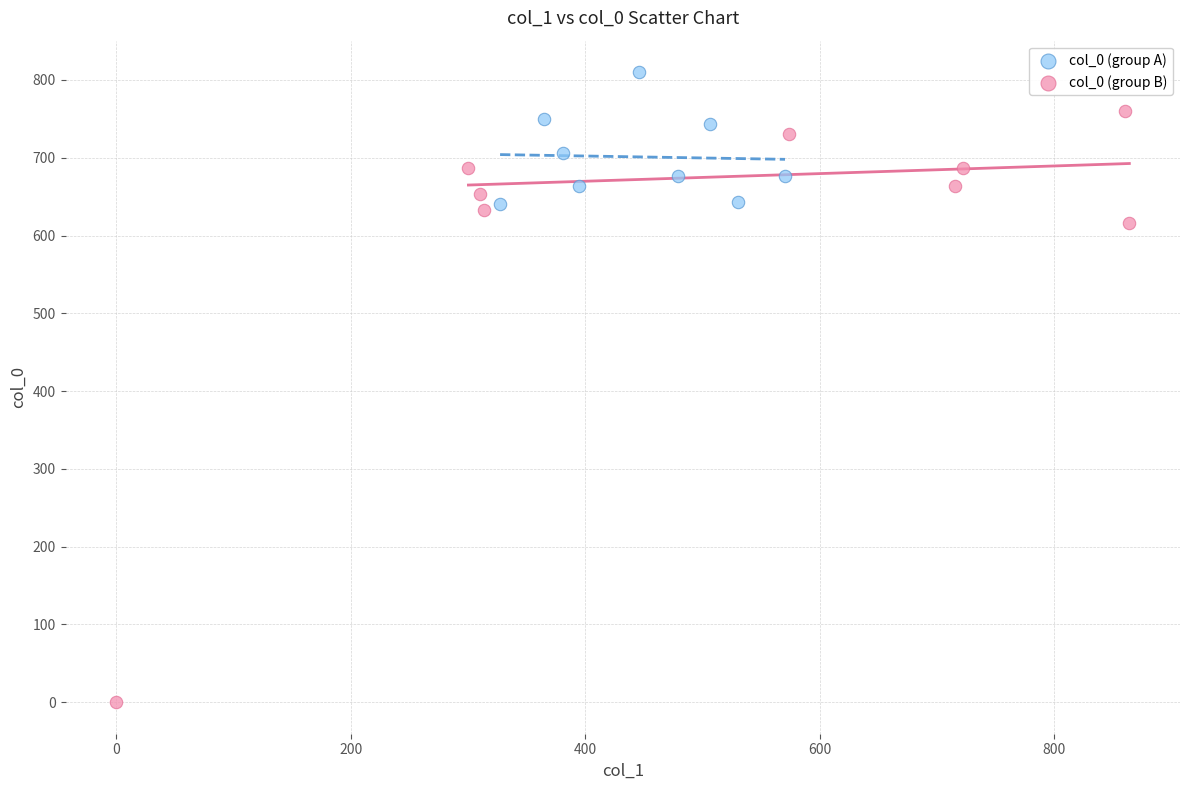

What are all the series names shown in the legend?

col_0 (group A), col_0 (group B)